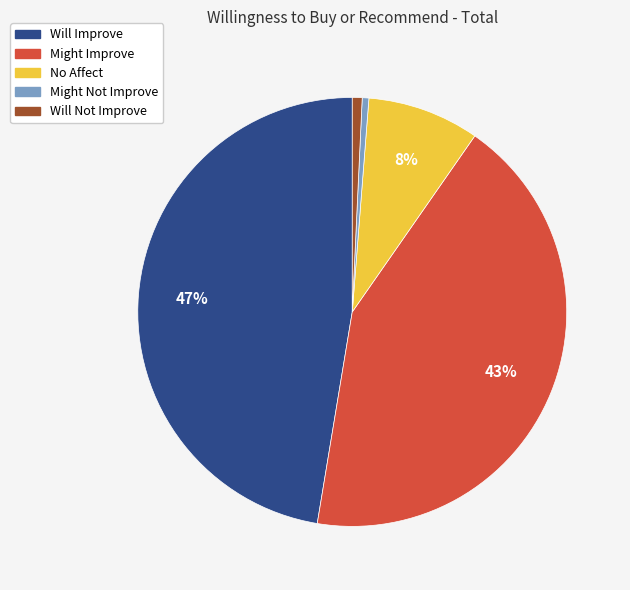

To the nearest percent, what is the difference between the Might Improve and Will Improve slice percentages?

4%